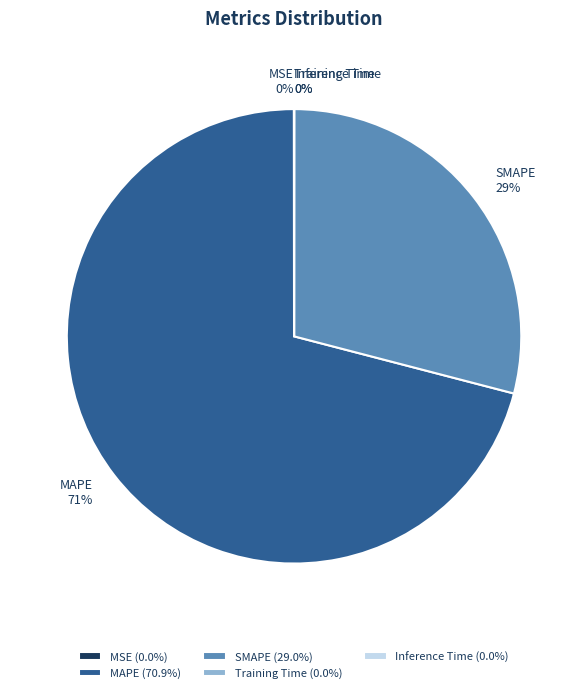

Is there a majority slice in this chart?

Yes